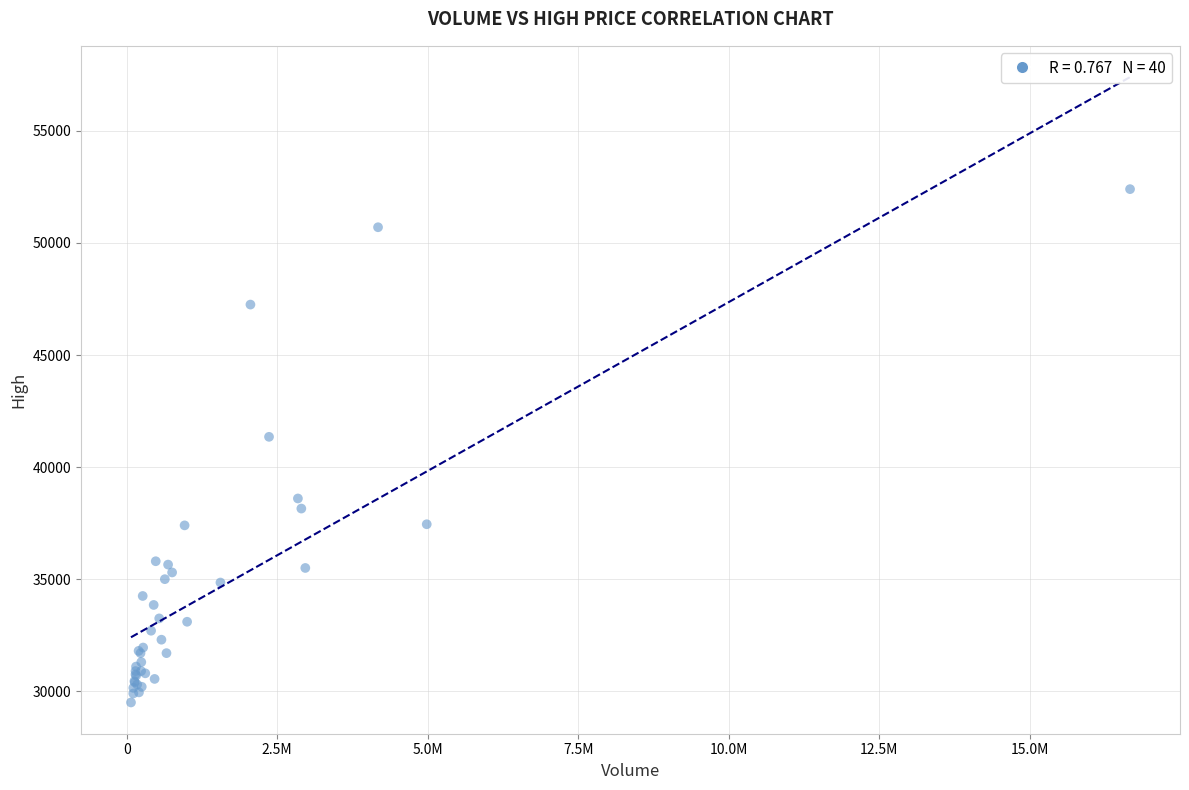

What Y value in the scatter plot is closest to 40950?

41350